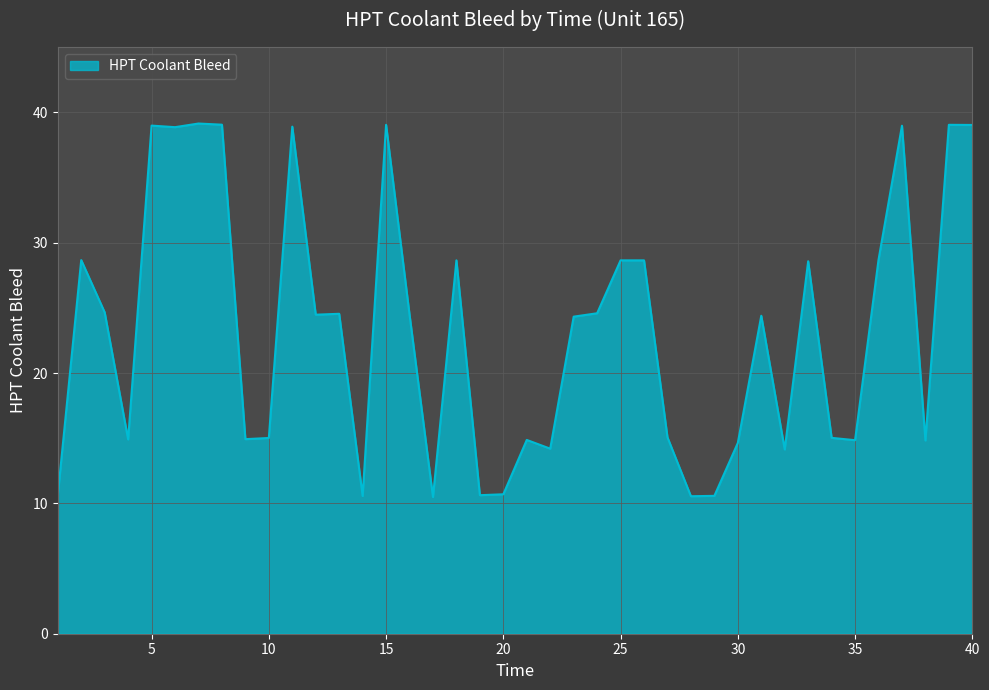

Is this an area chart (filled region under the line)?

Yes